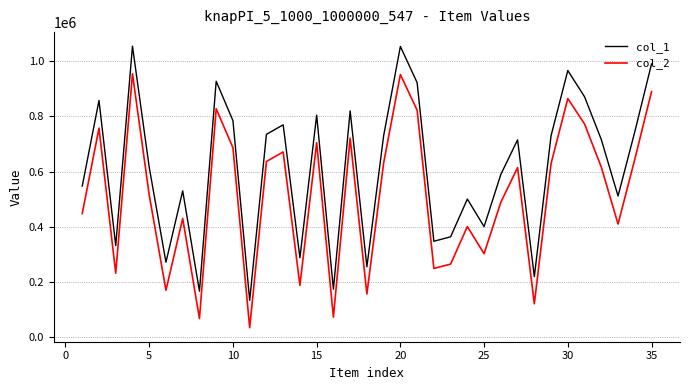

What is the average value of the col_1 series?

612414